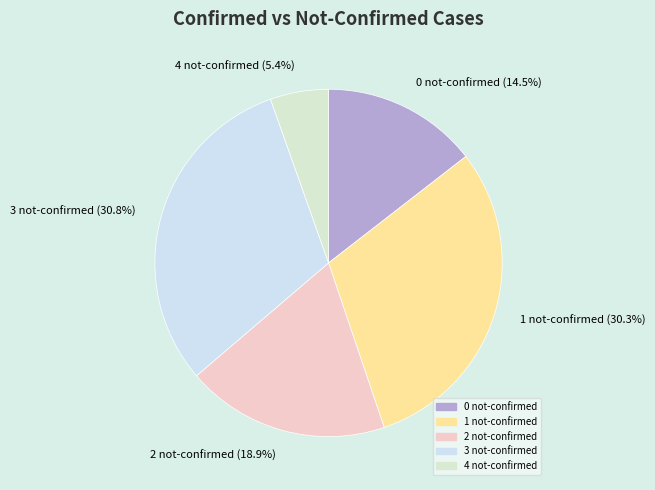

Is there a majority slice in this chart?

No